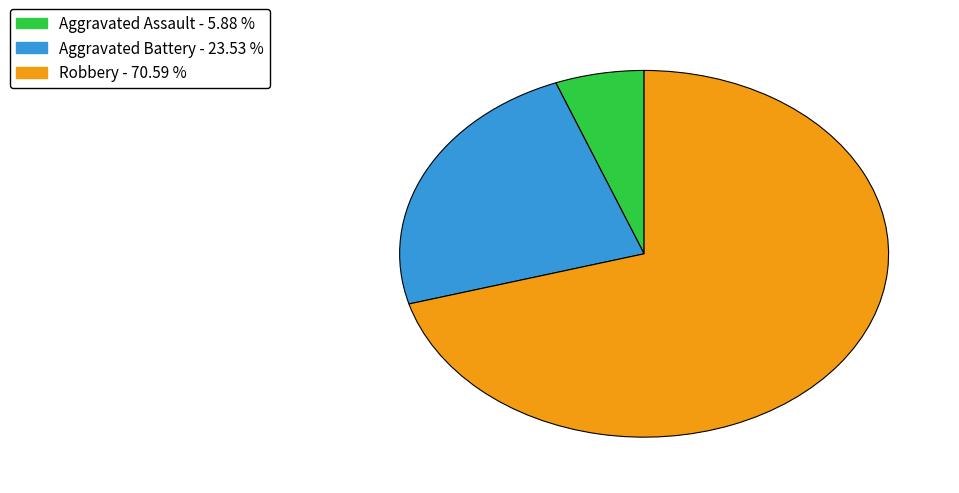

Is there a majority slice in this chart?

Yes